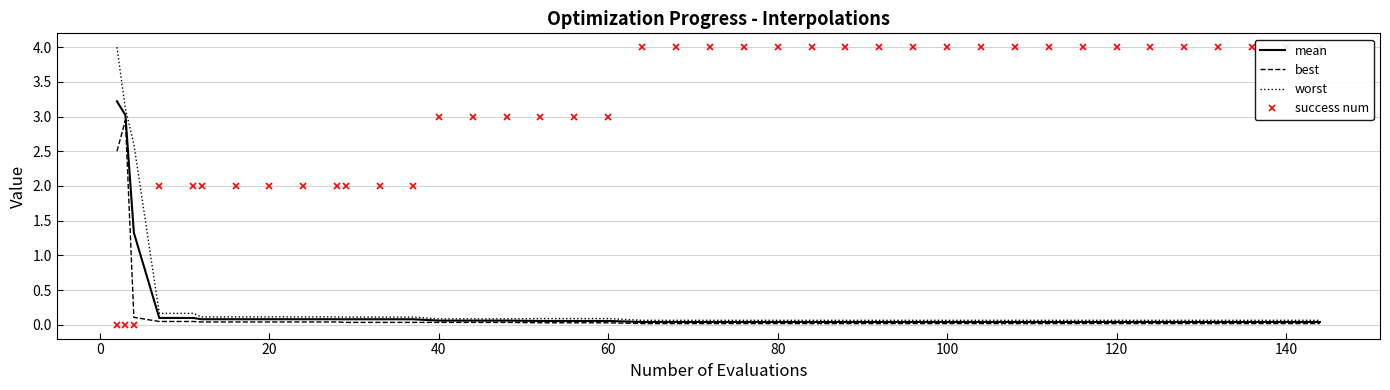

Which has a higher value, 160 or 13?

160